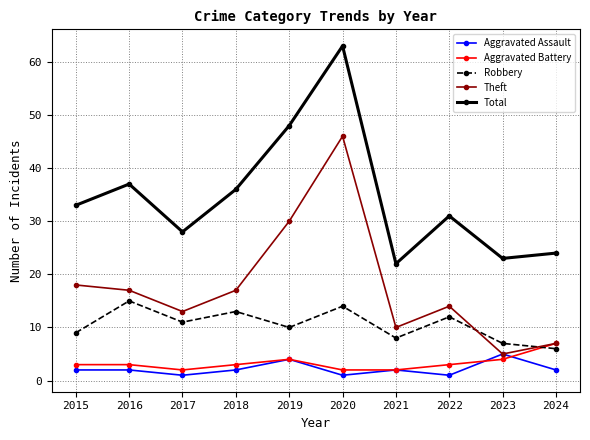

What is the difference between the highest and lowest values at 2016?

35